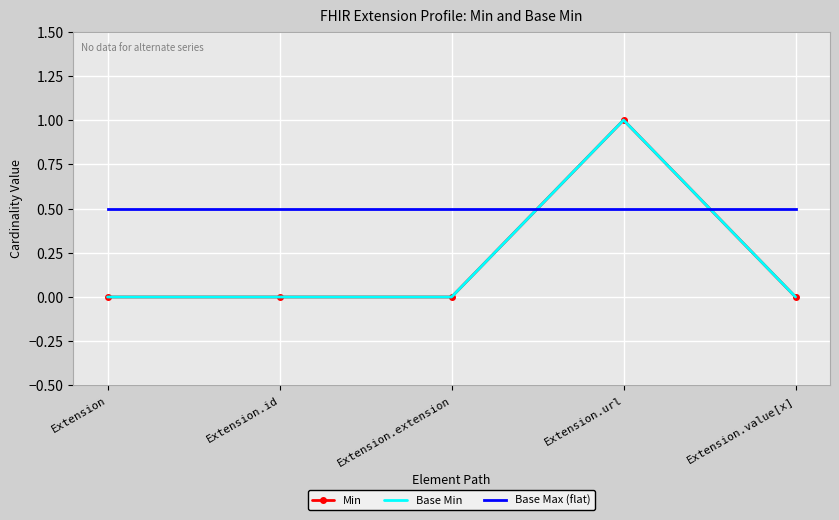

How many lines are shown in the chart?

3